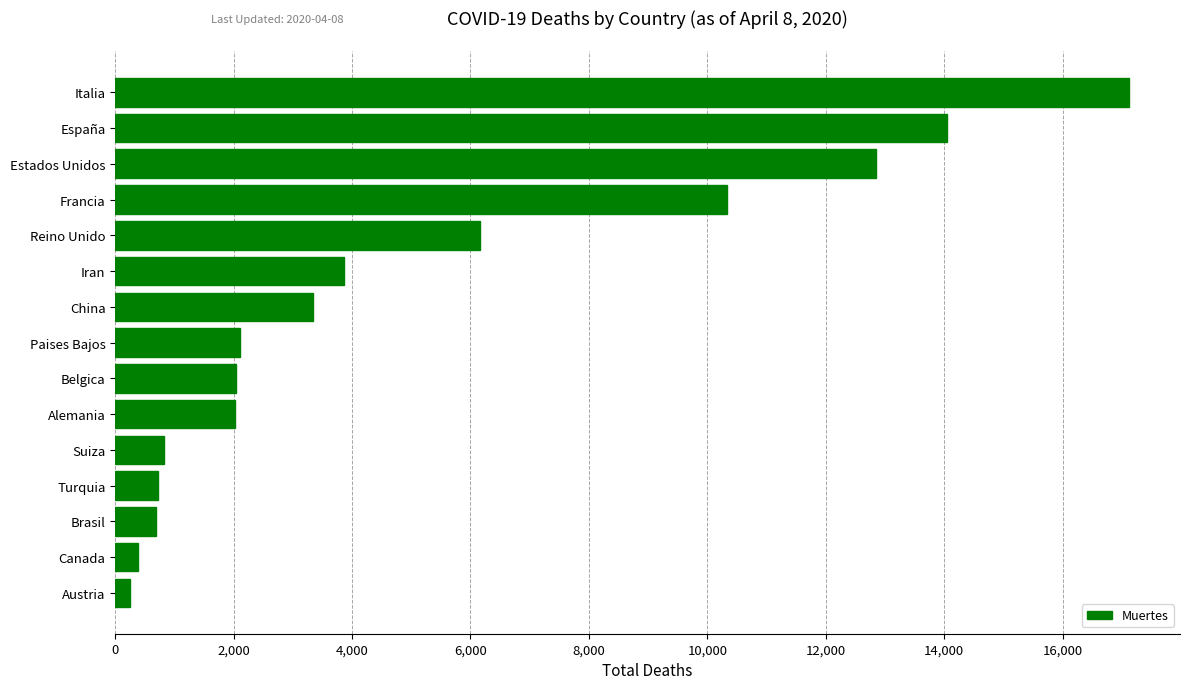

What is the change in value from Paises Bajos to Francia?

+8227